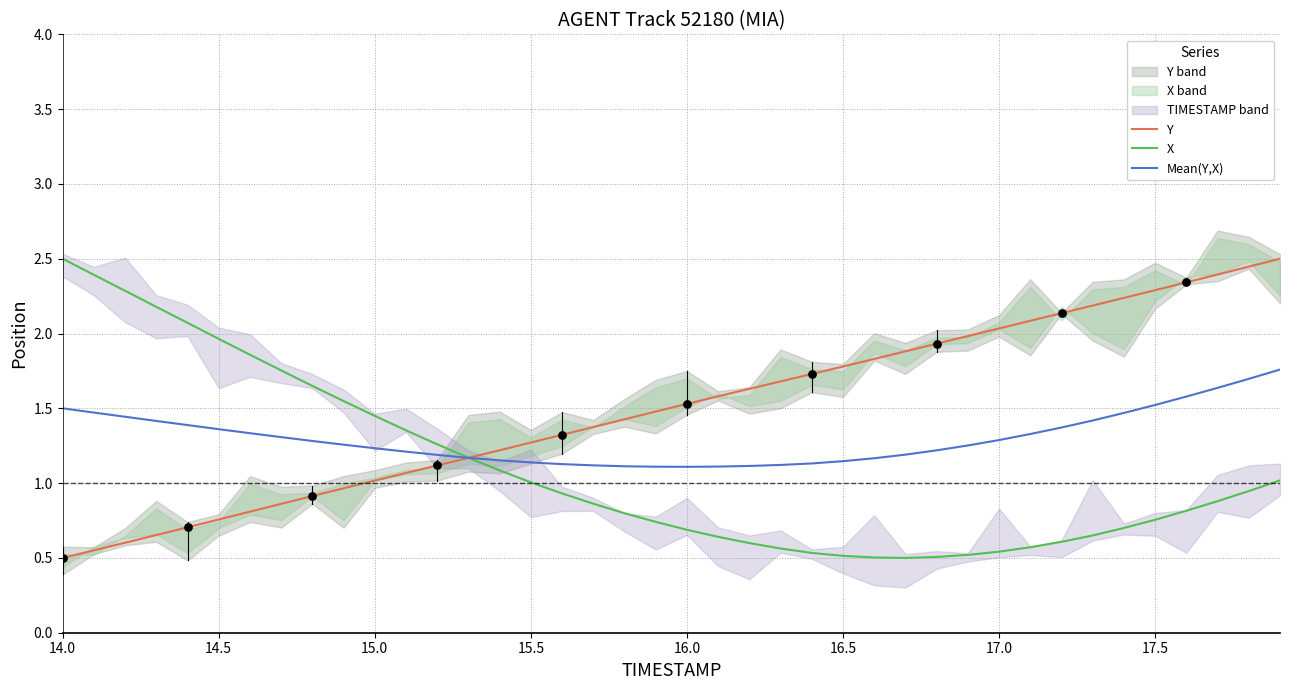

Which series has the largest total across all categories?

Y